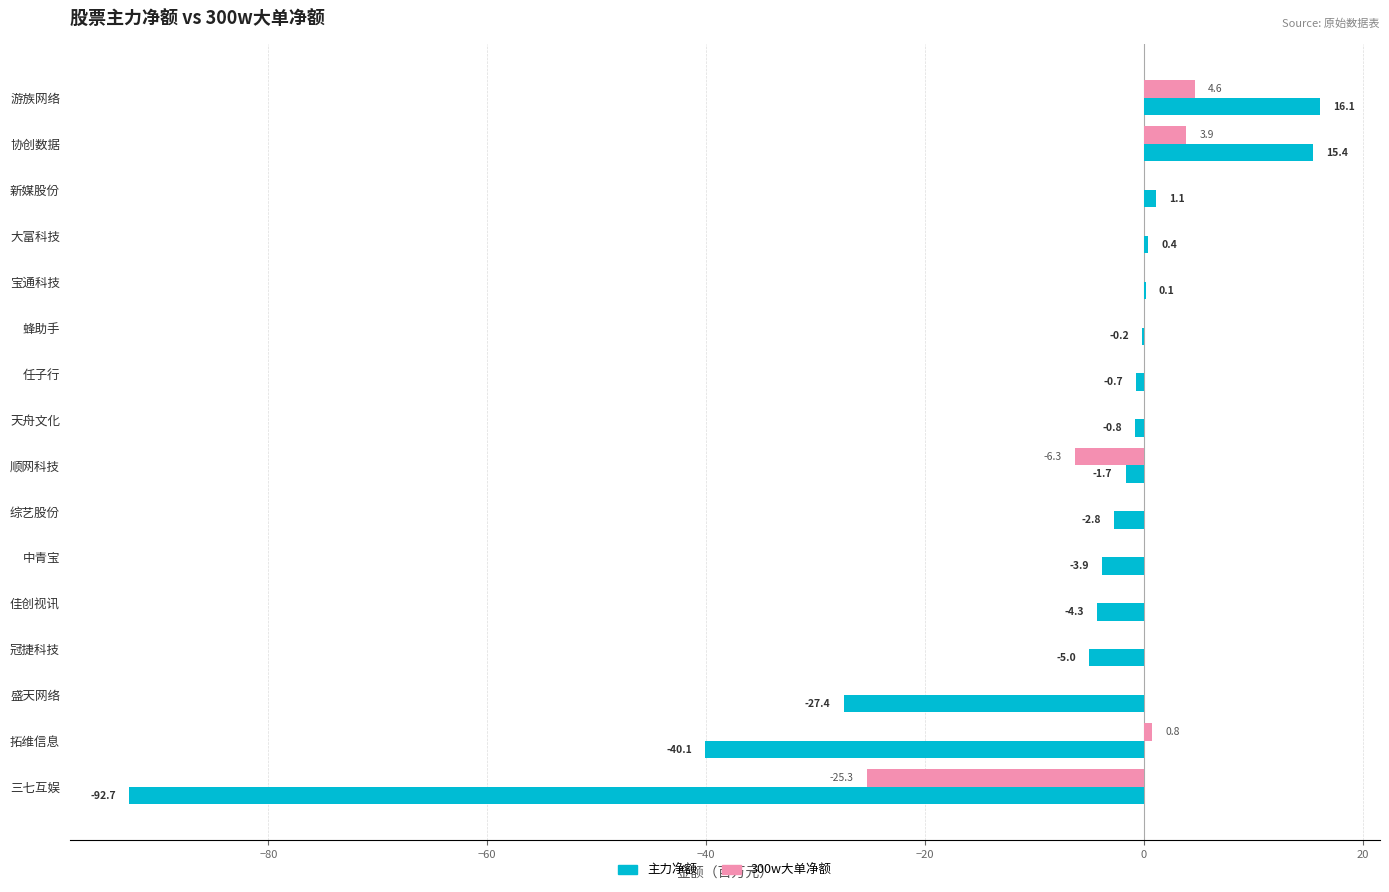

Which series changed the most between 中青宝 and 佳创视讯?

主力净额